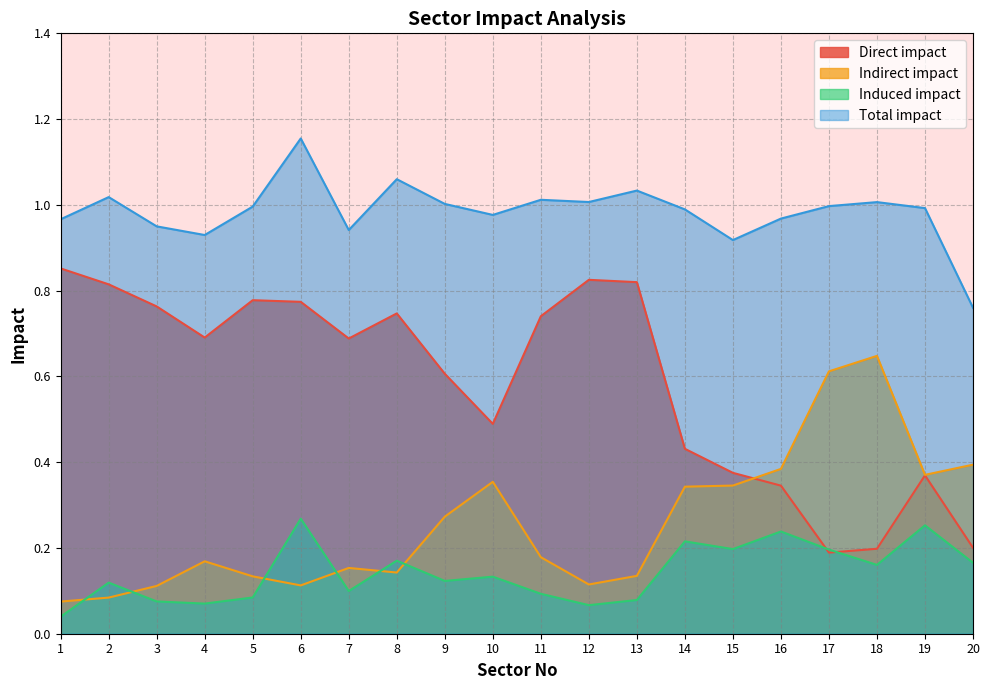

What is the value of the Indirect impact point at the 17th from the left?

0.6